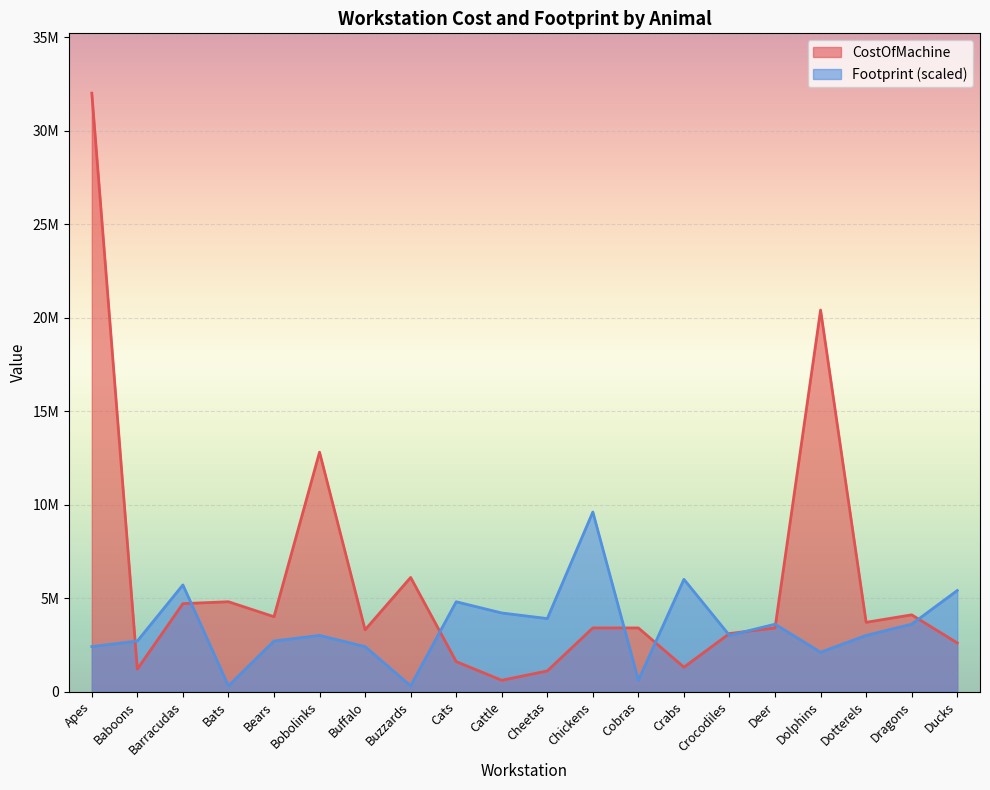

Does the chart display data point markers on the line(s)?

No